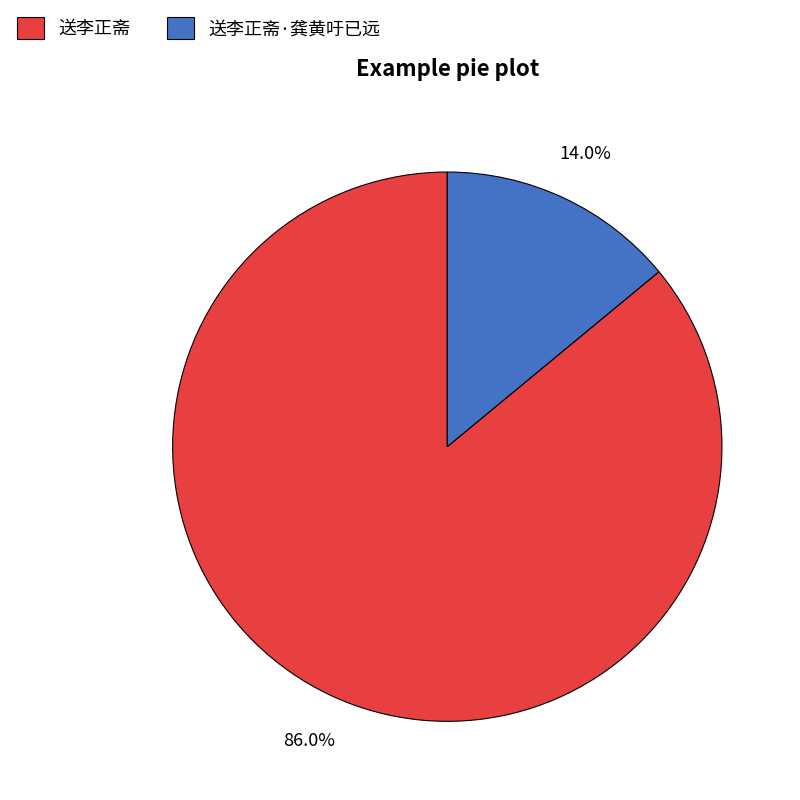

How many slices are in this pie chart?

2